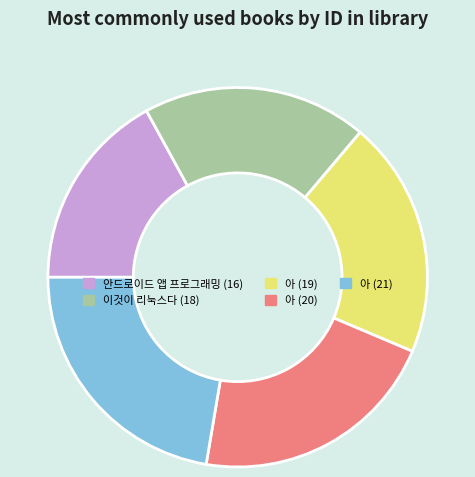

How many segments does this pie chart have?

5